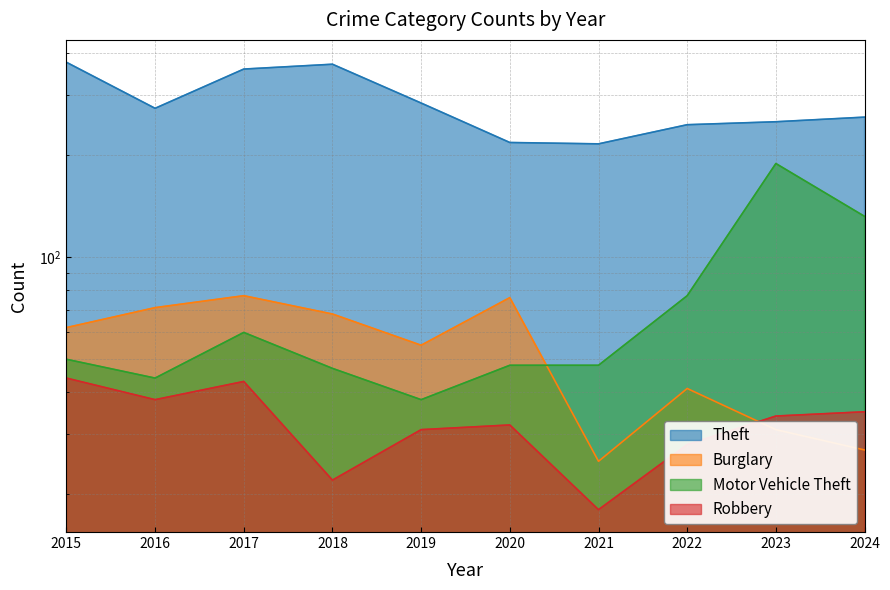

Which series ends up on top after the final intersection of Burglary and Robbery?

Robbery